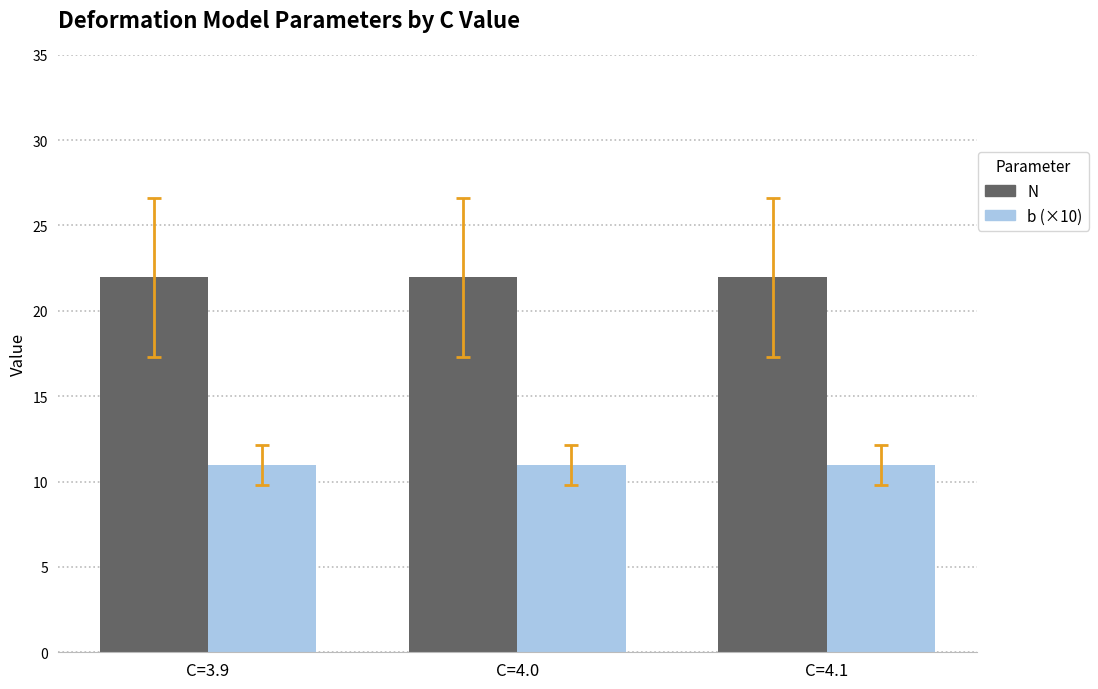

What position from the left is C=4.1?

3